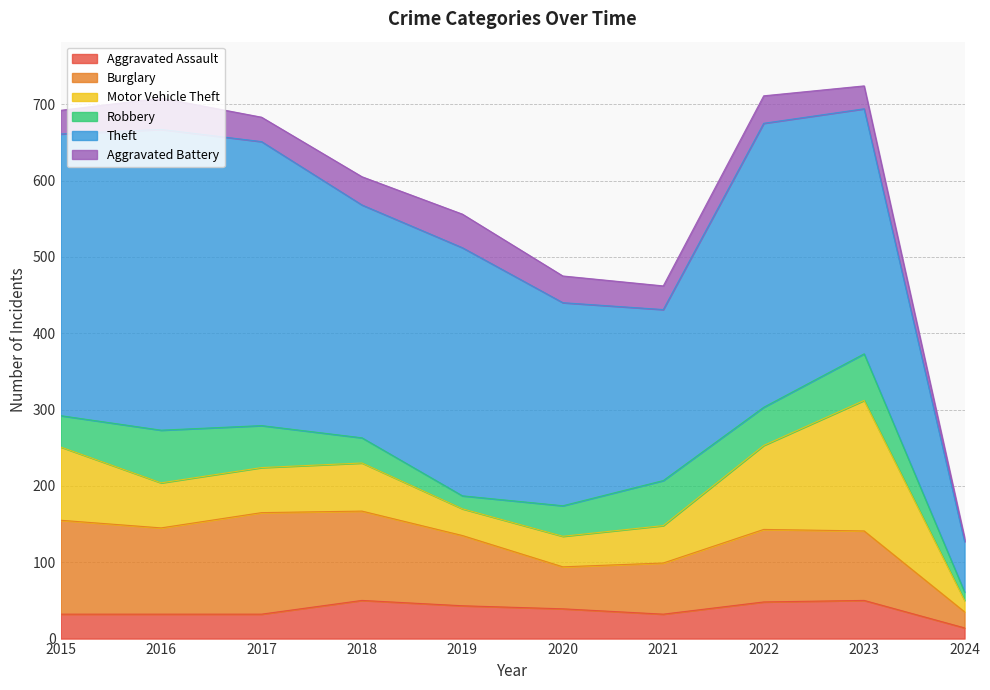

What are all the series names shown in the legend?

Aggravated Assault, Burglary, Motor Vehicle Theft, Robbery, Theft, Aggravated Battery